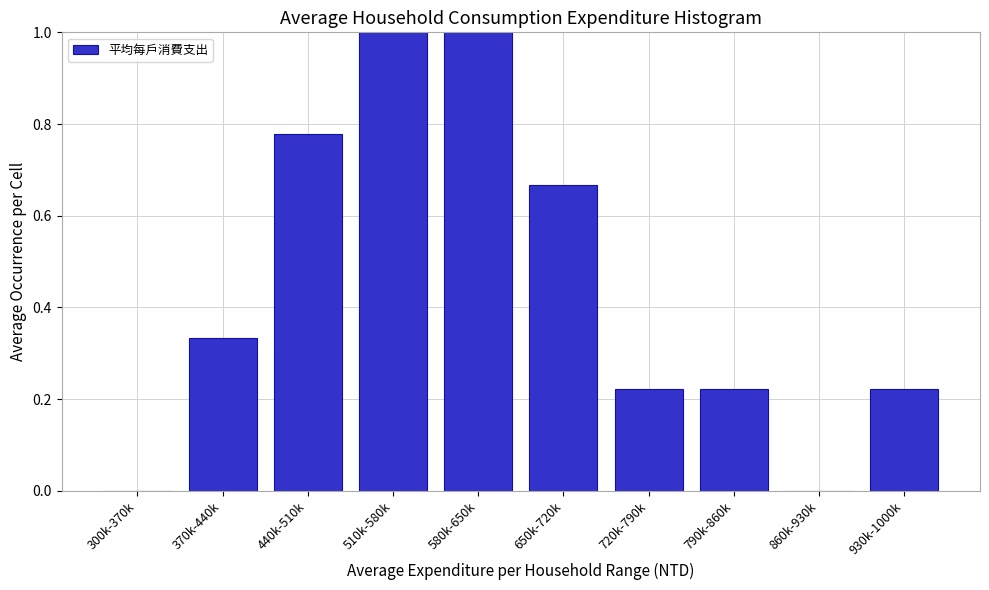

Is it true that the value at 930k-1000k is 0.4?

False